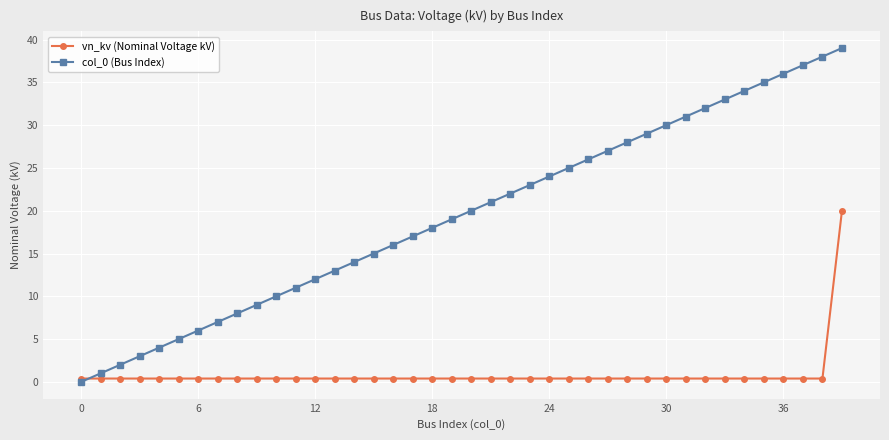

Reading left to right, transcribe all the data shown in this chart.

vn_kv (Nominal Voltage kV): 0.4	0.4	0.4	0.4	0.4	0.4	0.4	0.4	0.4	0.4	0.4	0.4	0.4	0.4	0.4	0.4	0.4	0.4	0.4	0.4	0.4	0.4	0.4	0.4	0.4	0.4	0.4	0.4	0.4	0.4	0.4	0.4	0.4	0.4	0.4	0.4	0.4	0.4	0.4	20.0
col_0 (Bus Index): 0.0	1.0	2.0	3.0	4.0	5.0	6.0	7.0	8.0	9.0	10.0	11.0	12.0	13.0	14.0	15.0	16.0	17.0	18.0	19.0	20.0	21.0	22.0	23.0	24.0	25.0	26.0	27.0	28.0	29.0	30.0	31.0	32.0	33.0	34.0	35.0	36.0	37.0	38.0	39.0